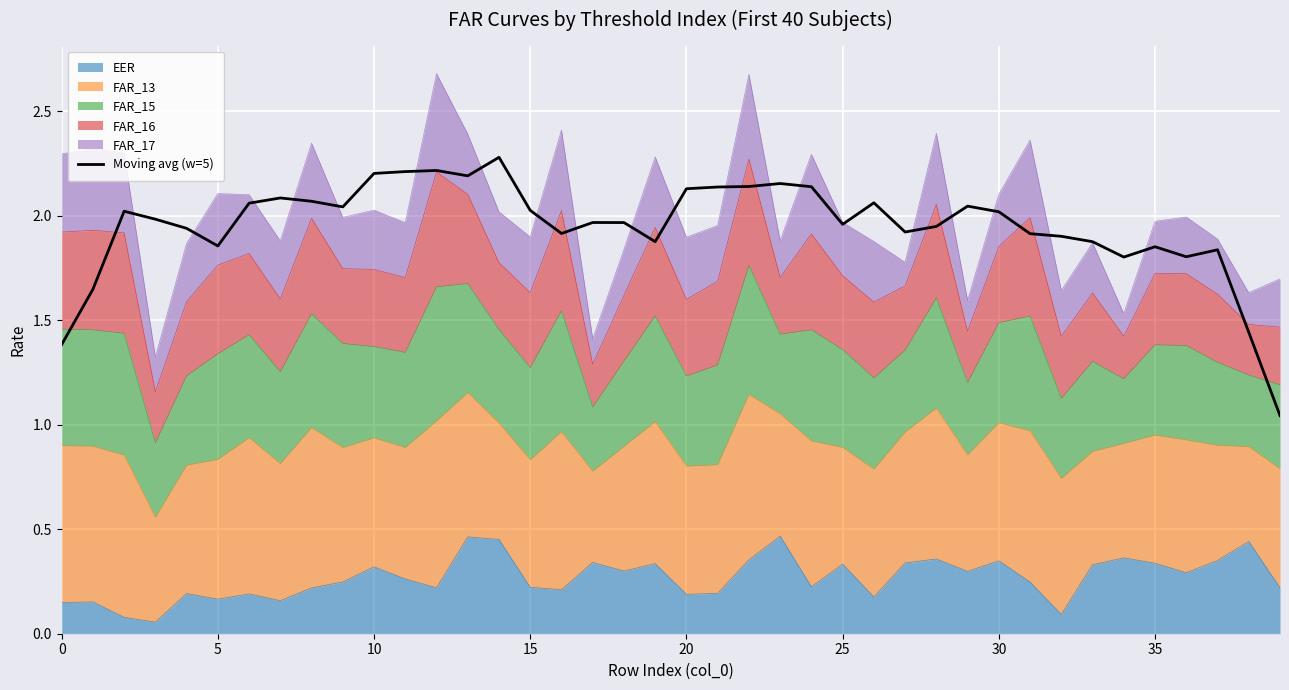

What is the greatest value displayed?

2.3